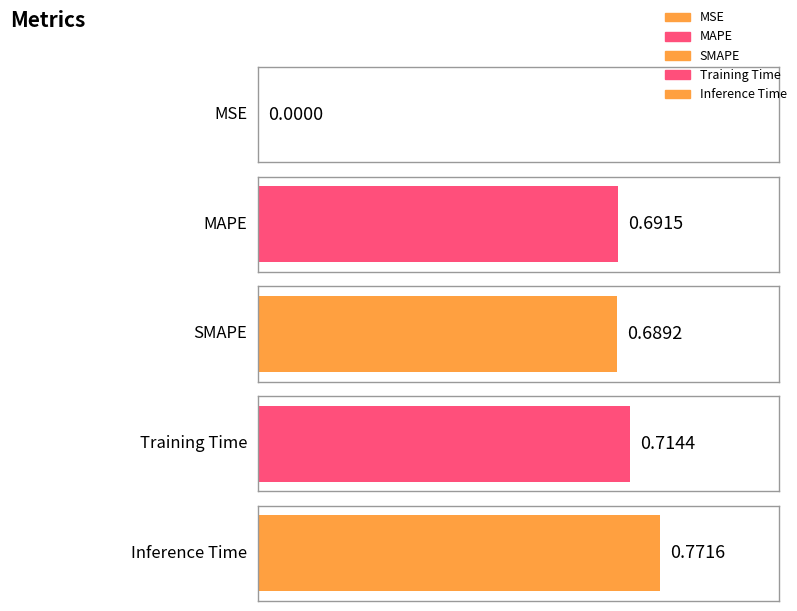

Rank the categories by value from highest to lowest.

Inference Time, Training Time, MAPE, SMAPE, MSE